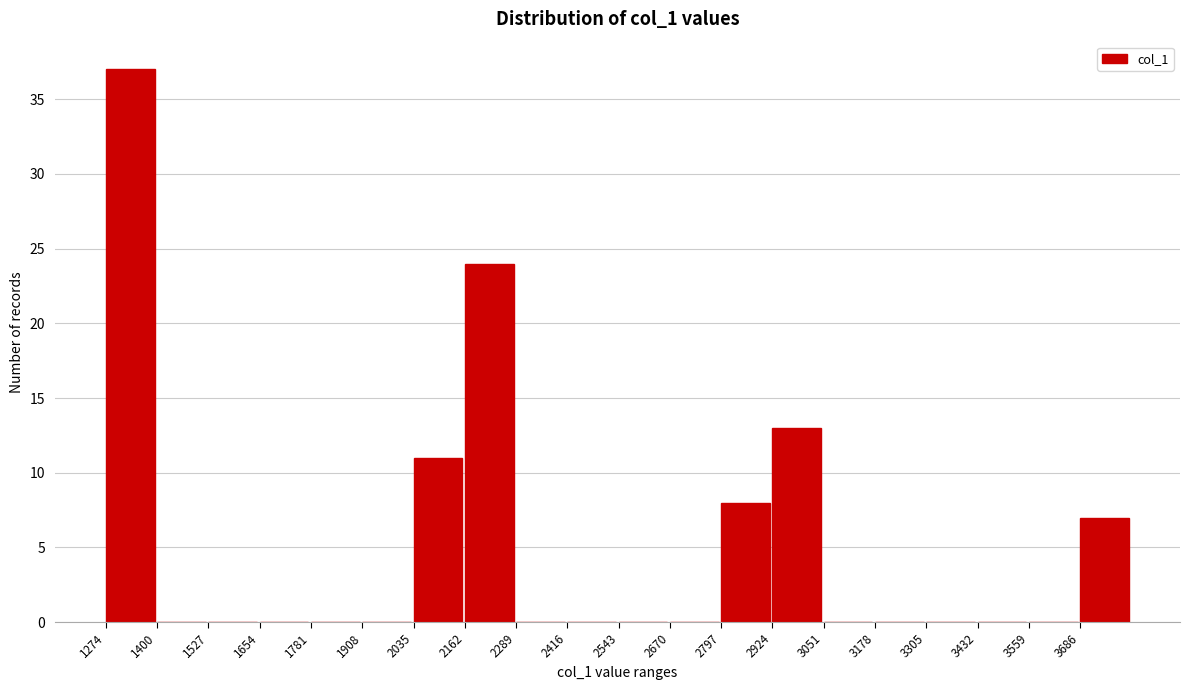

What is the height of the bar covering 3680 to 3820 on the x-axis? Neither the bar edges nor the heights are printed on the chart, so give them approximately, as read against the axes.

7